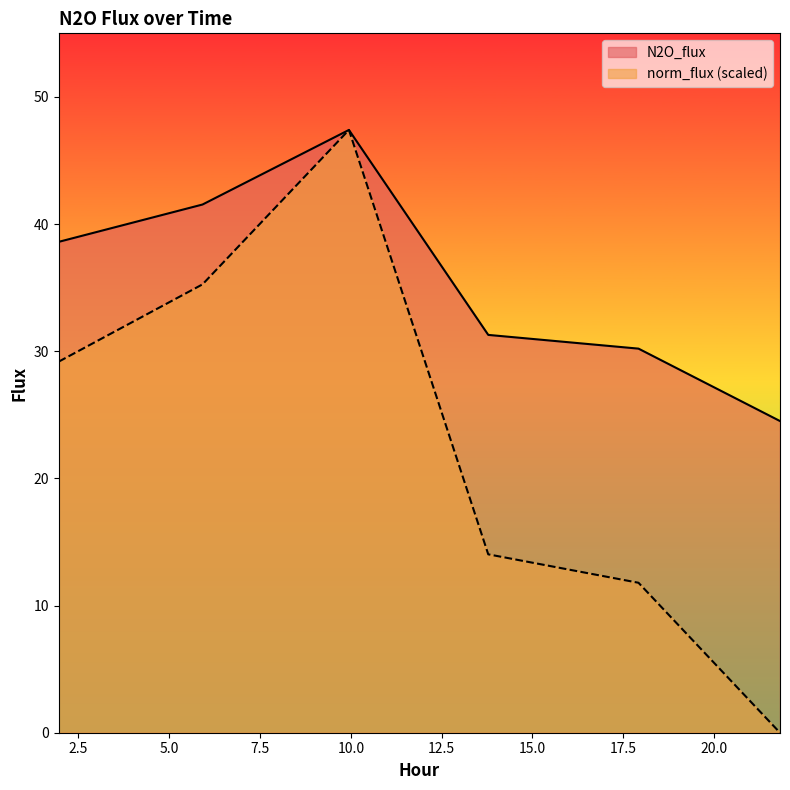

Is the value of N2O_flux at 13.785 greater than the value of norm_flux at 5.916?

No